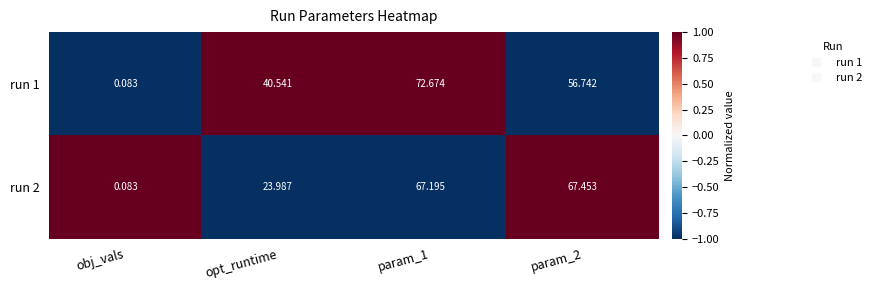

Count the number of categories in the chart.

4